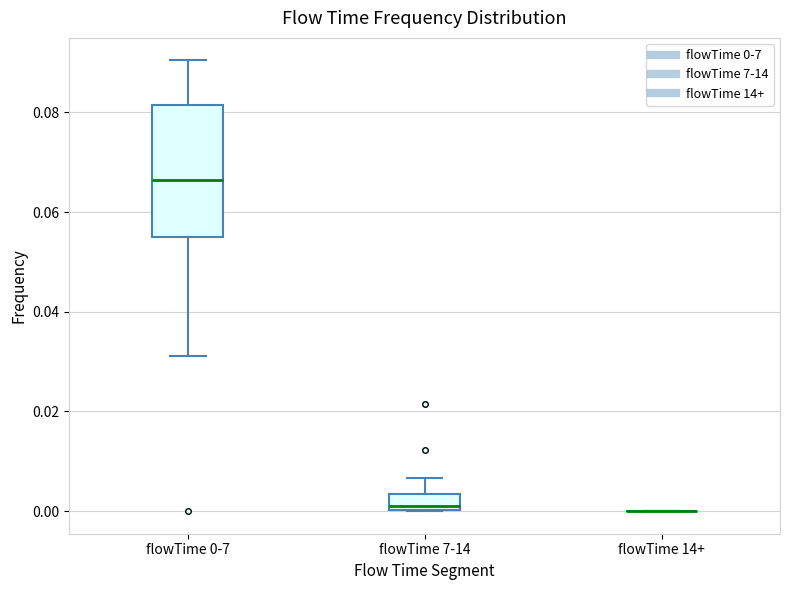

Comparing the boxes themselves (not the whiskers), which one is the tallest?

flowTime 0-7